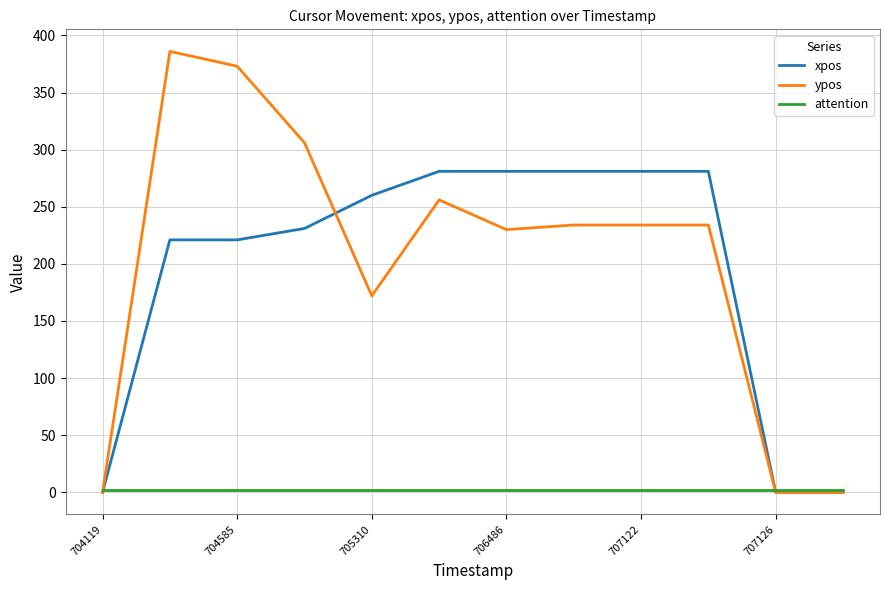

What is the highest value of the xpos series?

281